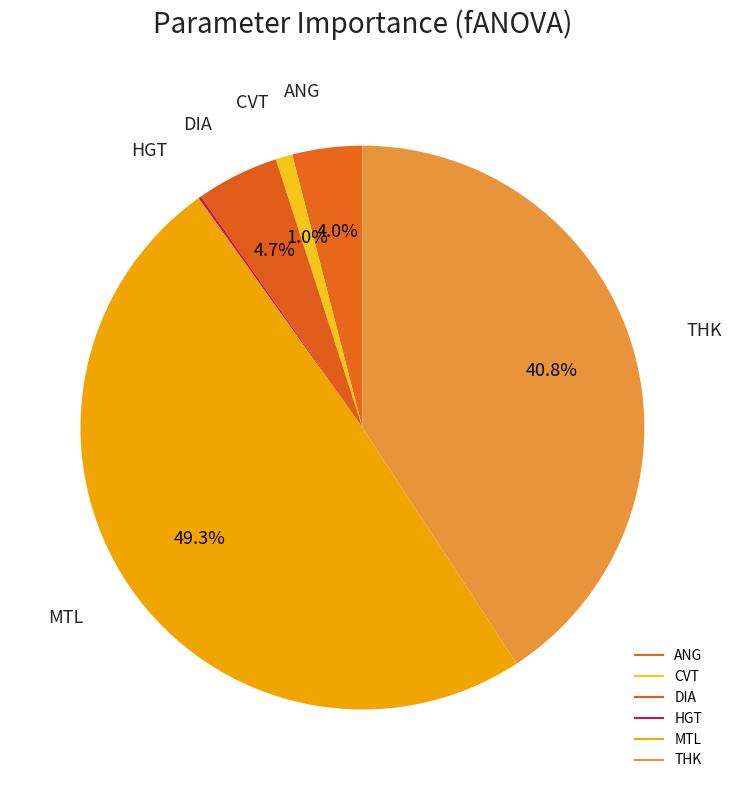

How many segments does this pie chart have?

6